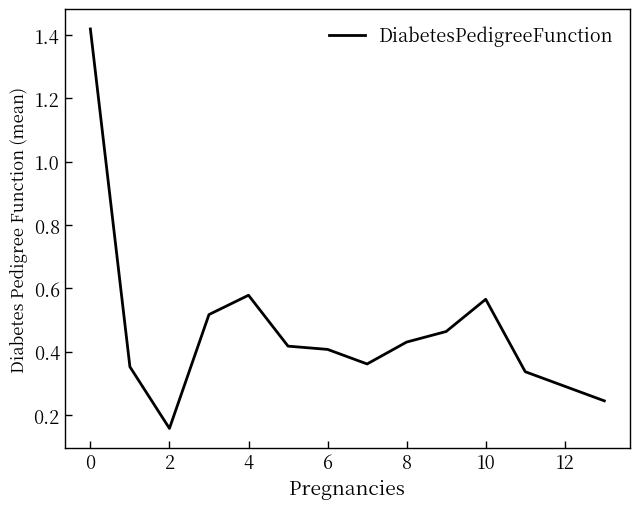

What is the difference between the maximum and minimum values?

1.3